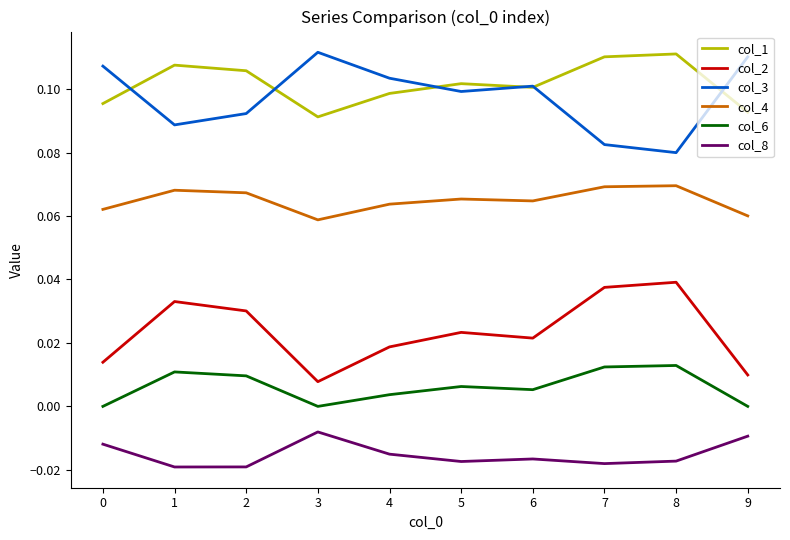

At 8, list the series in order from largest to smallest.

col_1, col_3, col_4, col_2, col_6, col_8